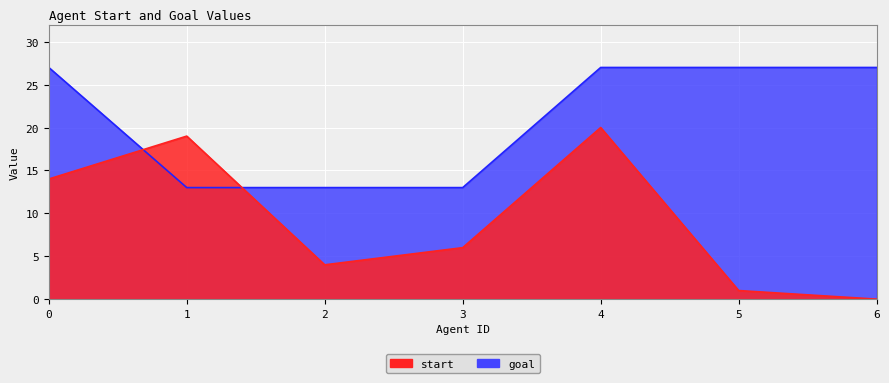

What is the sum of all start values?

64